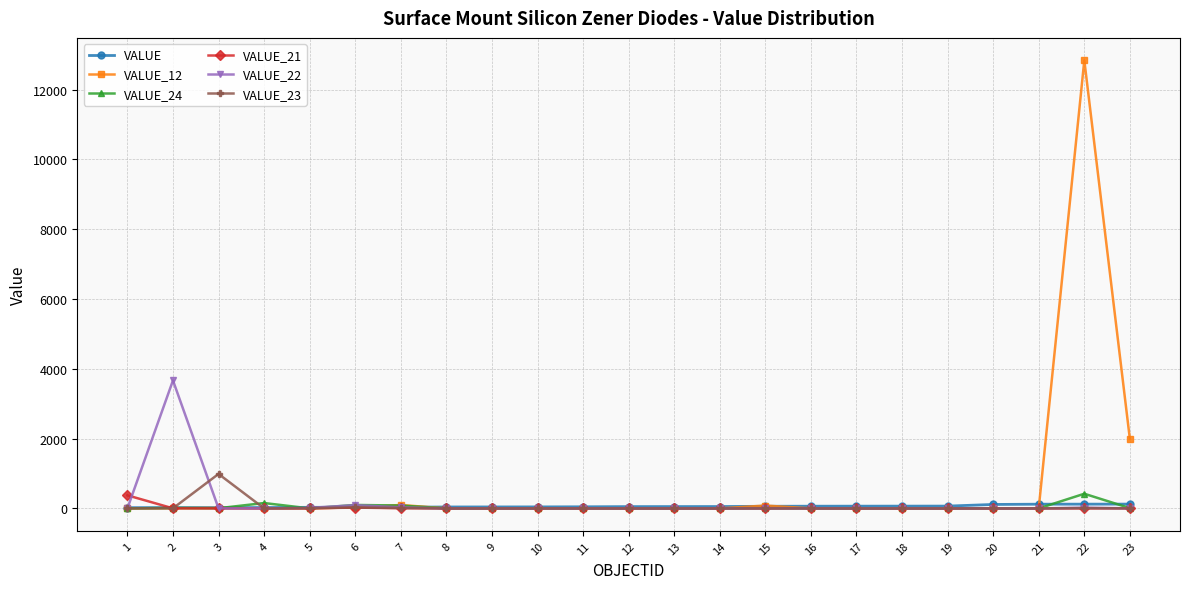

True or false: VALUE_22 and VALUE_23 cross at least once.

True